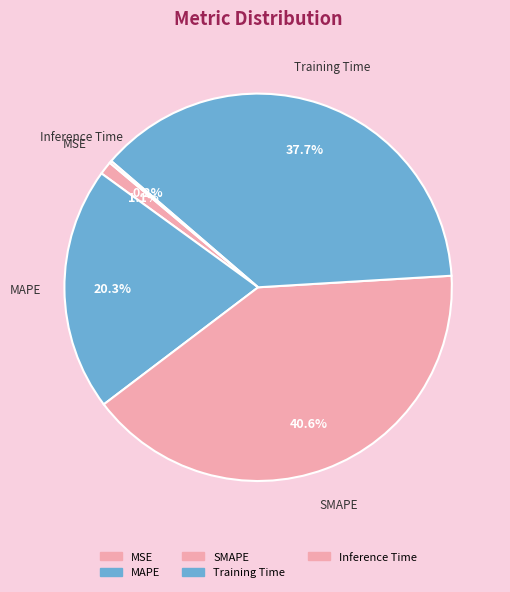

To the nearest percent, what portion does Training Time represent?

38%